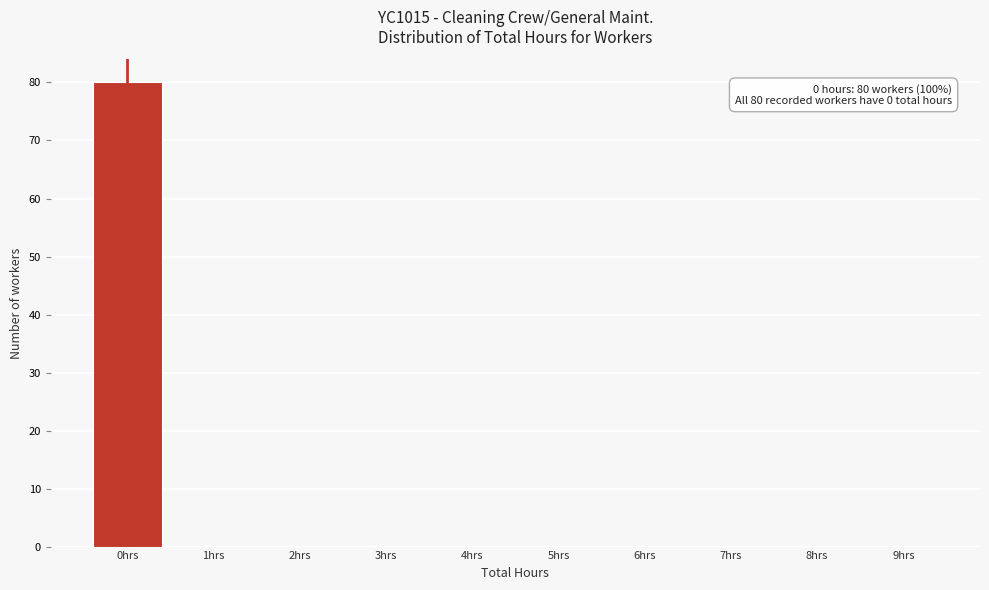

Over which range of the x-axis is the bar tallest?

-0.5 to 0.5